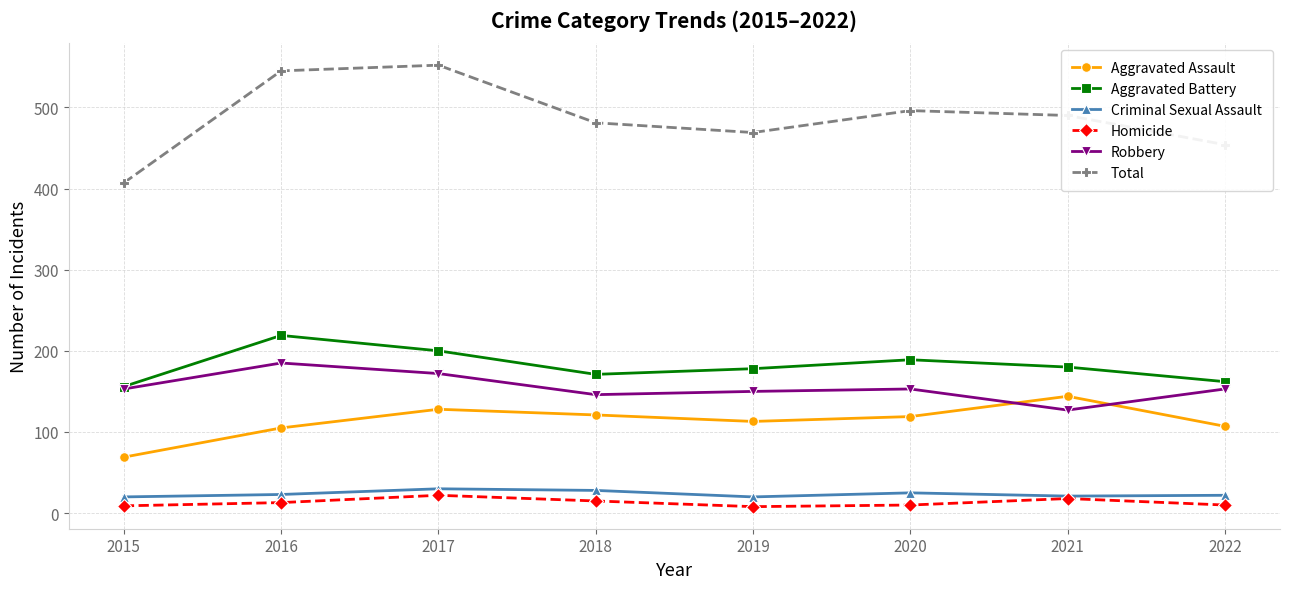

How many series are shown in this chart?

6